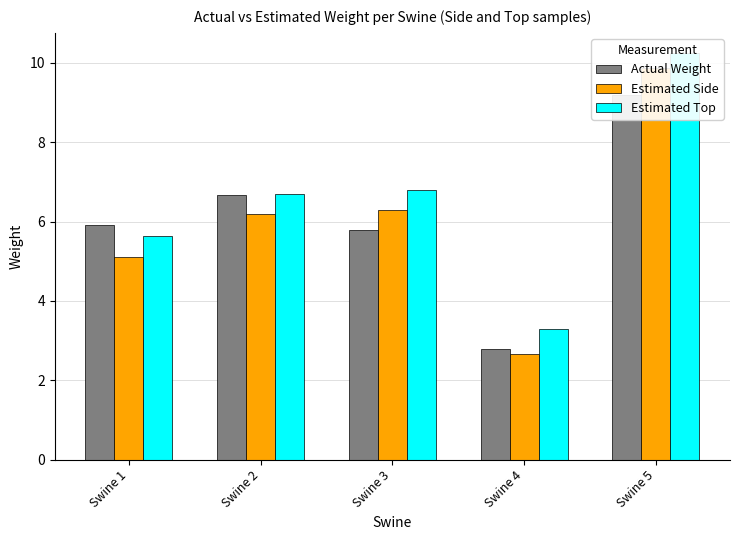

At which label is Estimated Top closest to 6?

Swine 1